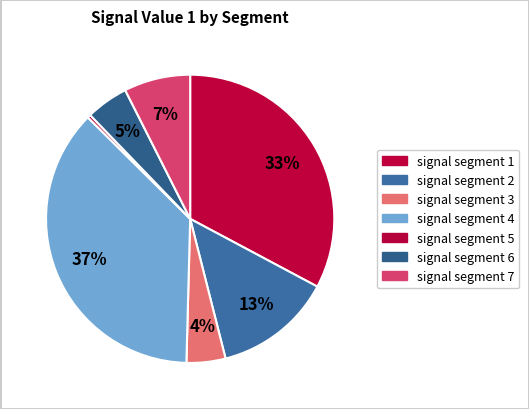

How much of the chart is everything except signal segment 7?

92.6%